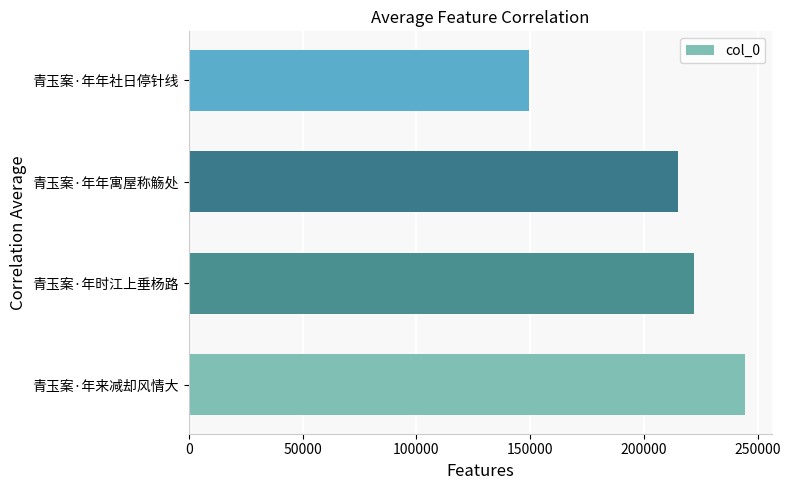

Rank the categories by value from lowest to highest.

青玉案·年年社日停针线, 青玉案·年年寓屋称觞处, 青玉案·年时江上垂杨路, 青玉案·年来减却风情大